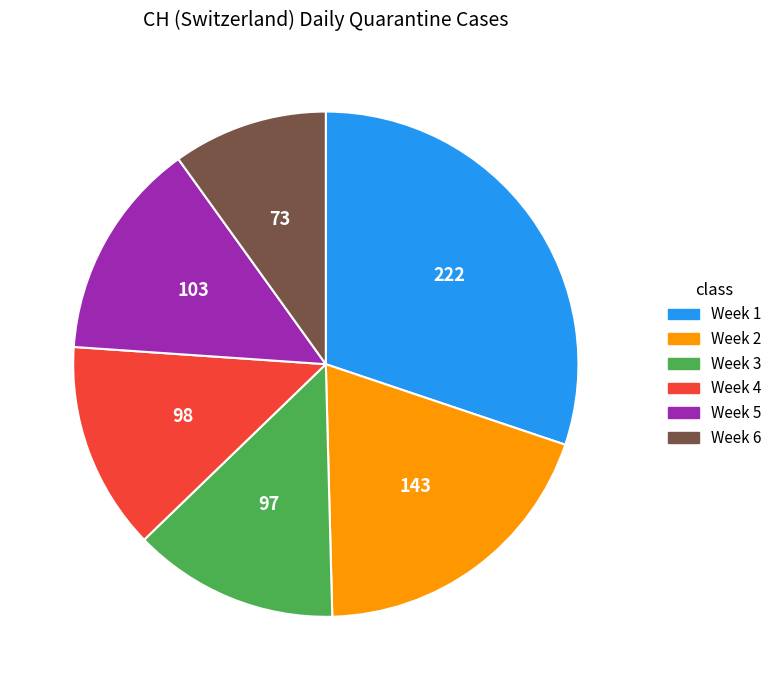

Does any single category account for the majority?

No